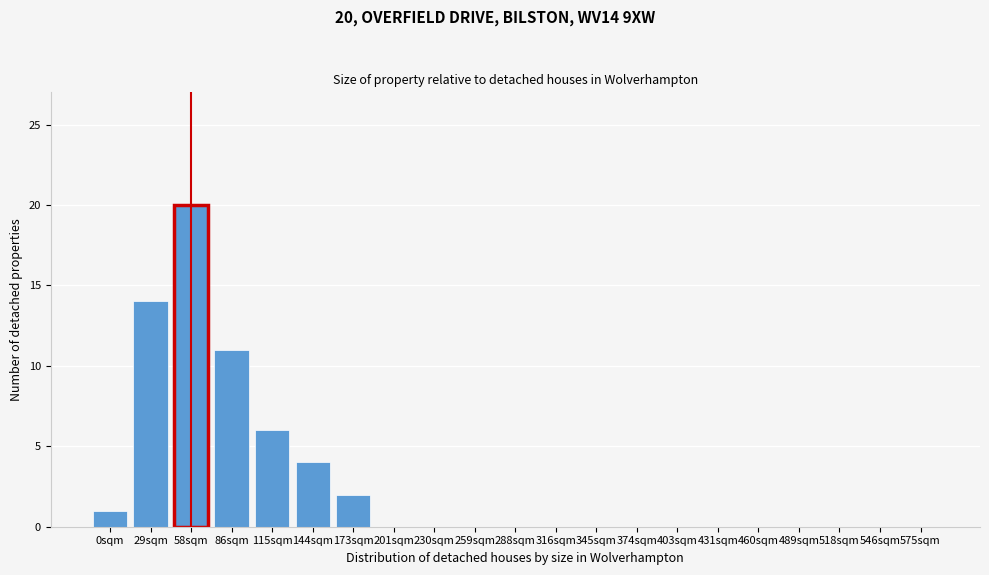

Reading left to right, what are all the values shown in this chart?

0sqm=1	29sqm=14	58sqm=20	86sqm=11	115sqm=6	144sqm=4	173sqm=2	201sqm=0	230sqm=0	259sqm=0	288sqm=0	316sqm=0	345sqm=0	374sqm=0	403sqm=0	431sqm=0	460sqm=0	489sqm=0	518sqm=0	546sqm=0	575sqm=0